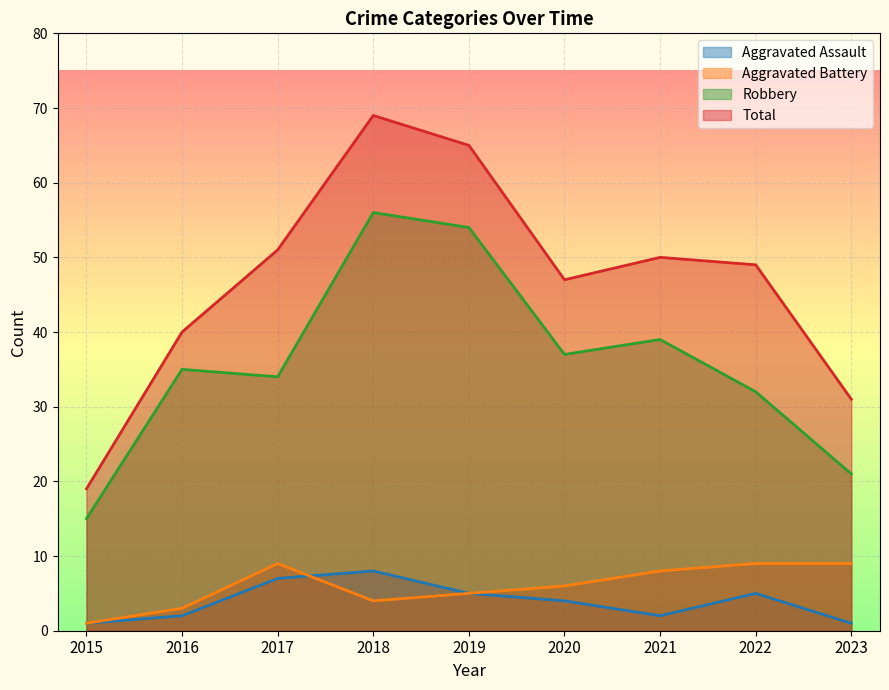

True or false: Aggravated Battery has a value of 1 at 2015.

True